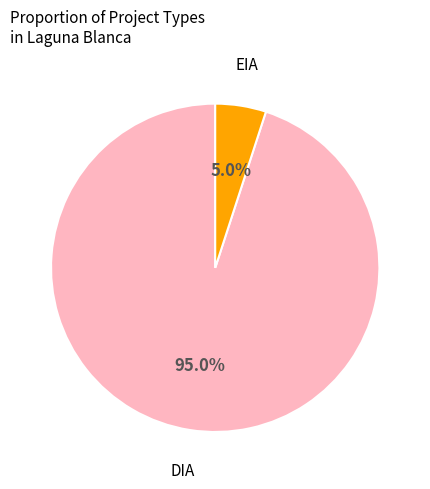

Count the number of slices in the pie.

2